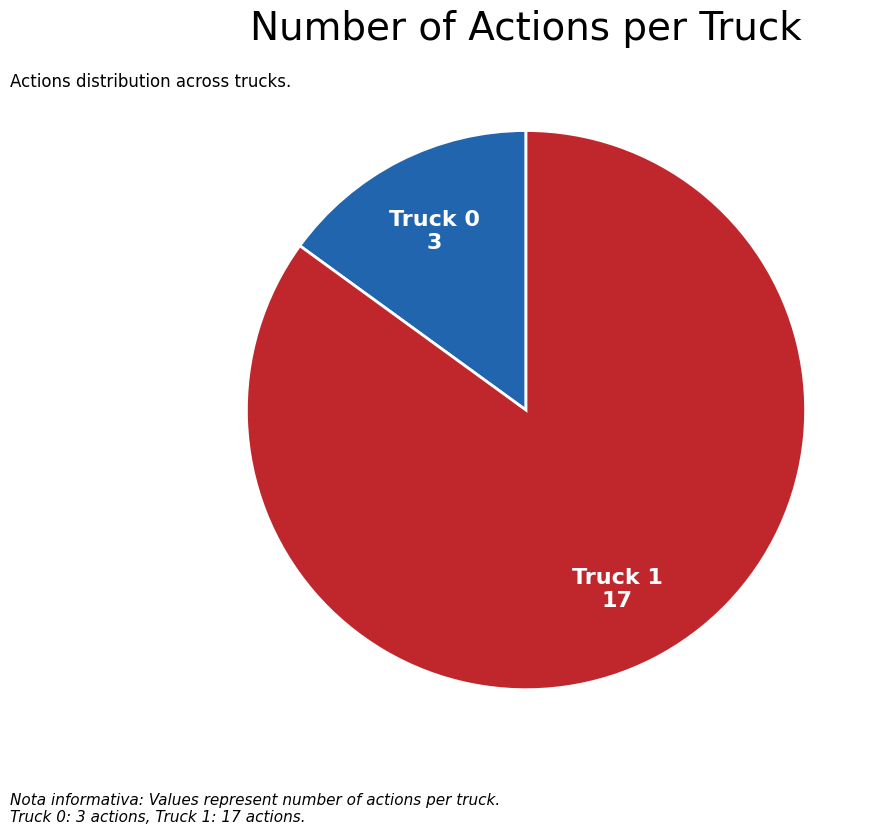

Count the number of slices in the pie.

2